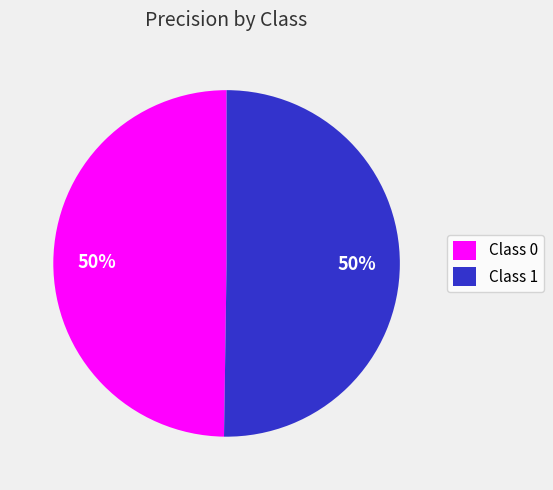

To the nearest percent, what is the combined percentage of Class 0 and Class 1?

100%